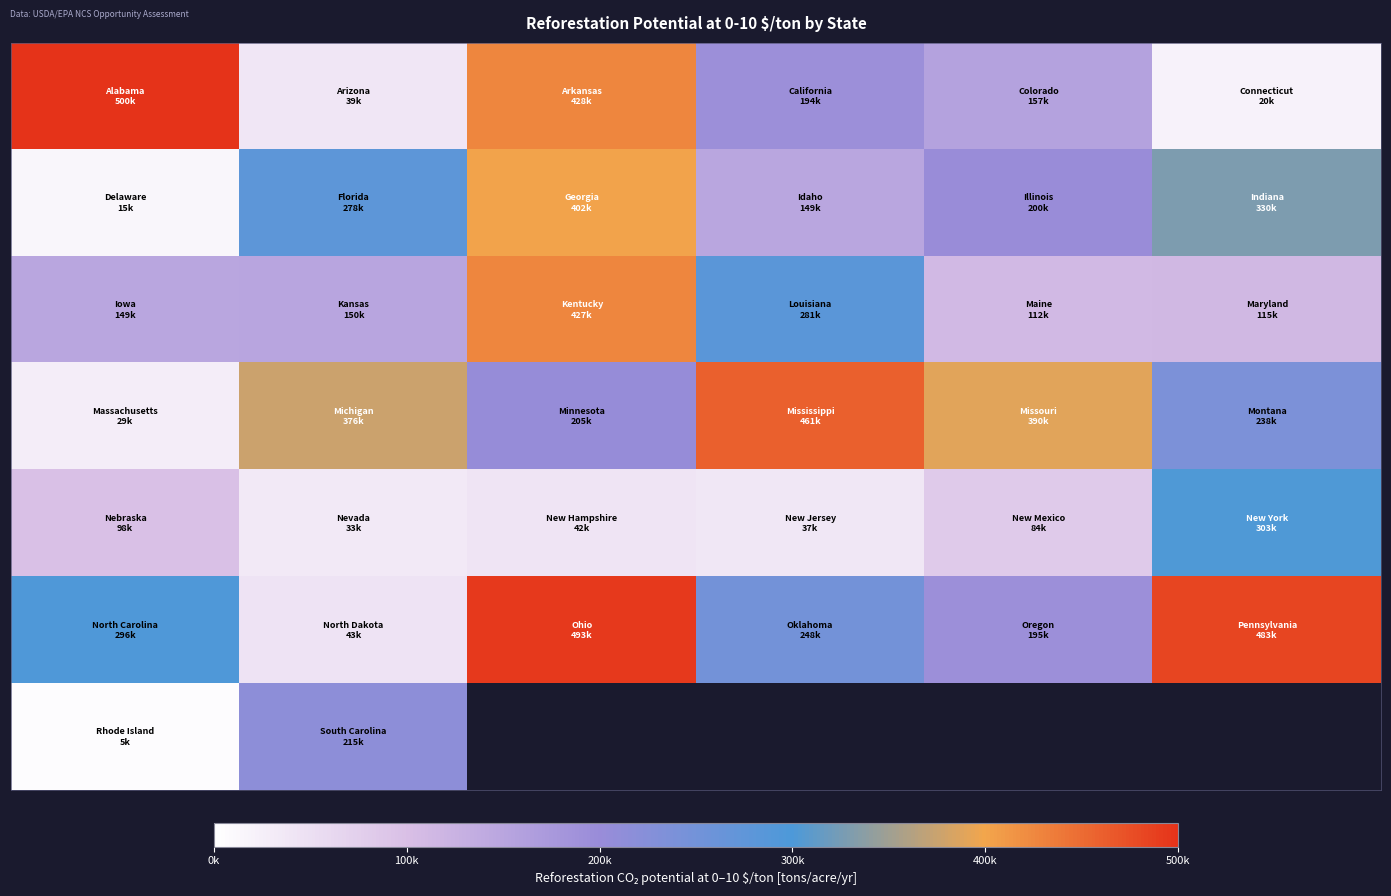

At how many categories does at least one series exceed 402676?

4